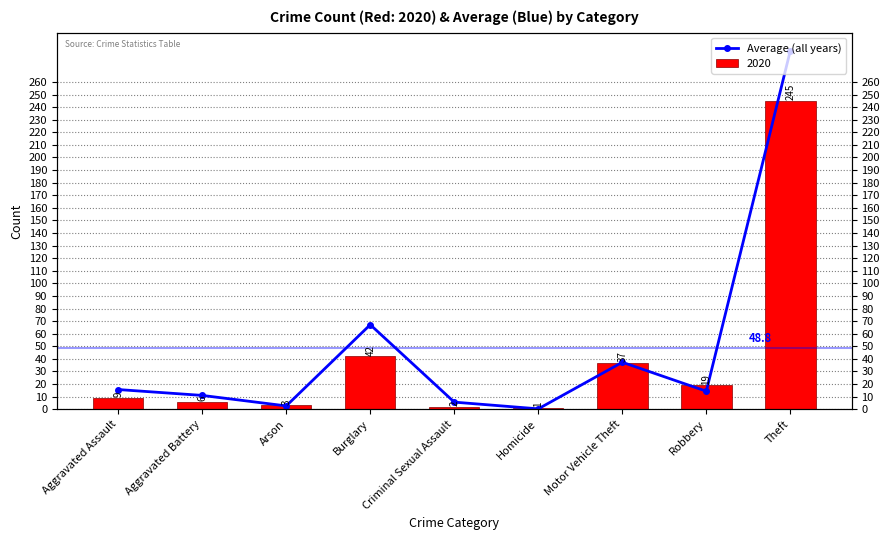

List the labels in order of value, largest first.

Theft, Burglary, Motor Vehicle Theft, Aggravated Assault, Robbery, Aggravated Battery, Criminal Sexual Assault, Arson, Homicide